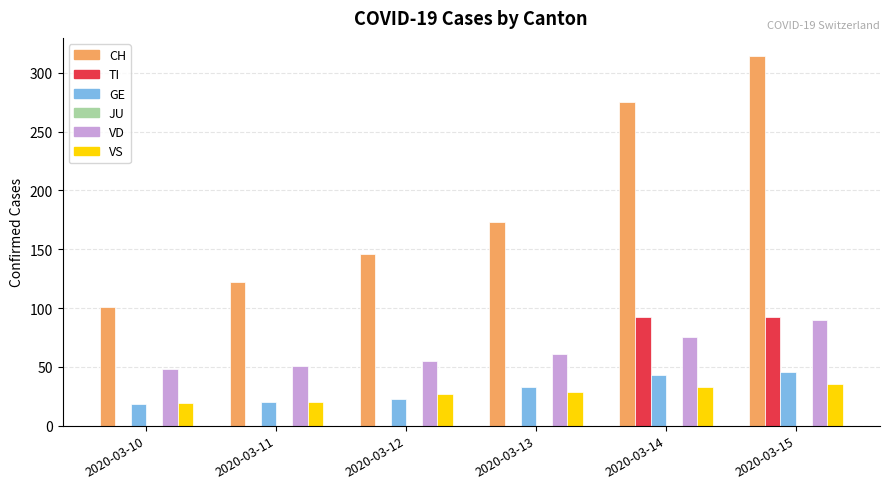

What is the sum of all VD values?

380